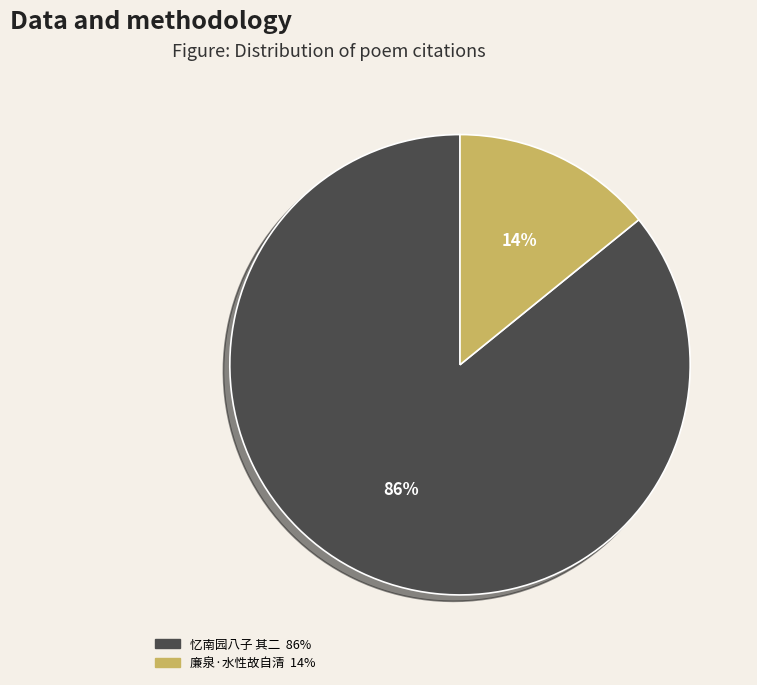

To the nearest percent, what is the average slice percentage?

50%